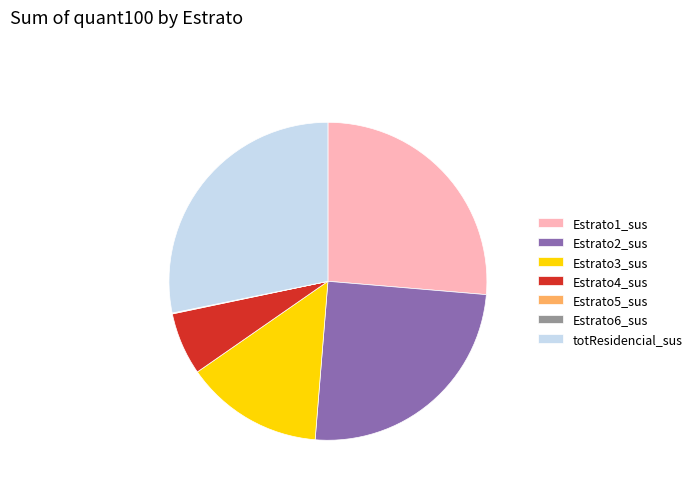

The Estrato3_sus slice represents 14% of the pie. True or false?

True